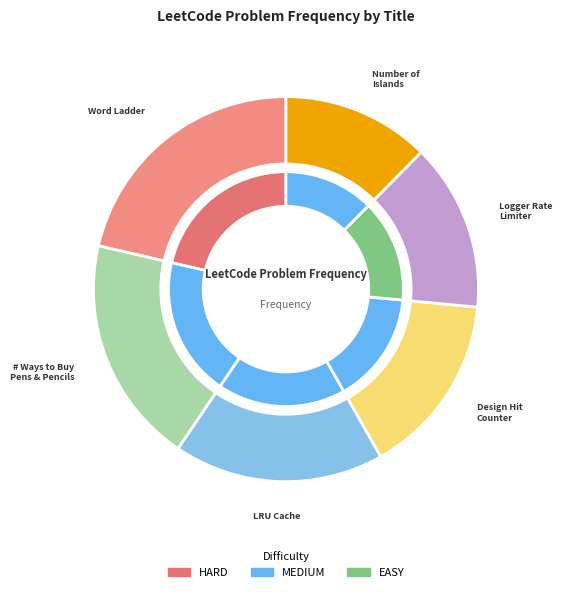

True or false: Number of Ways to Buy Pens and Pencils accounts for 19% of the total.

True